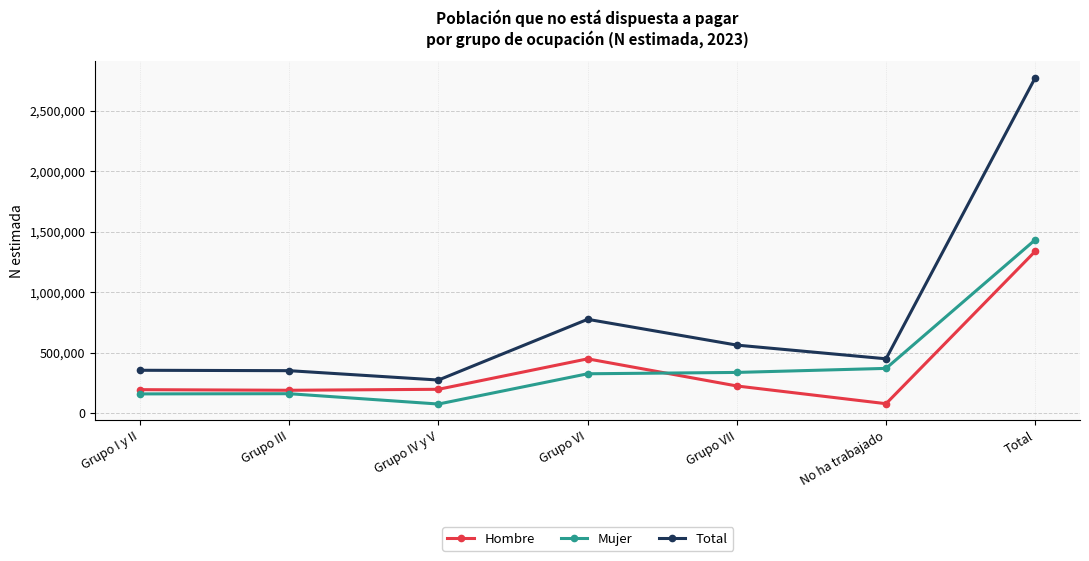

The Hombre series shows 298484 at Grupo III. True or false?

False